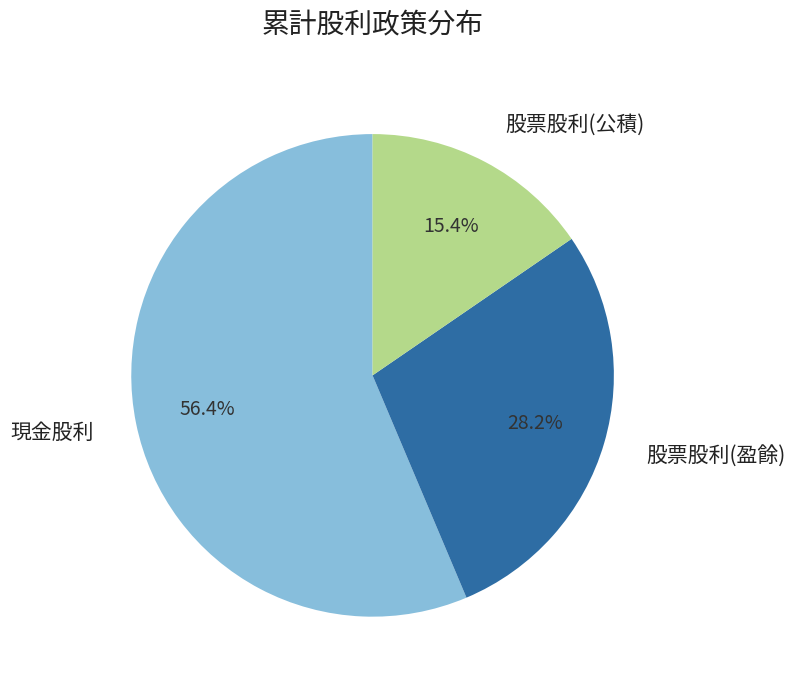

To the nearest percent, what portion does 股票股利(公積) represent?

15%